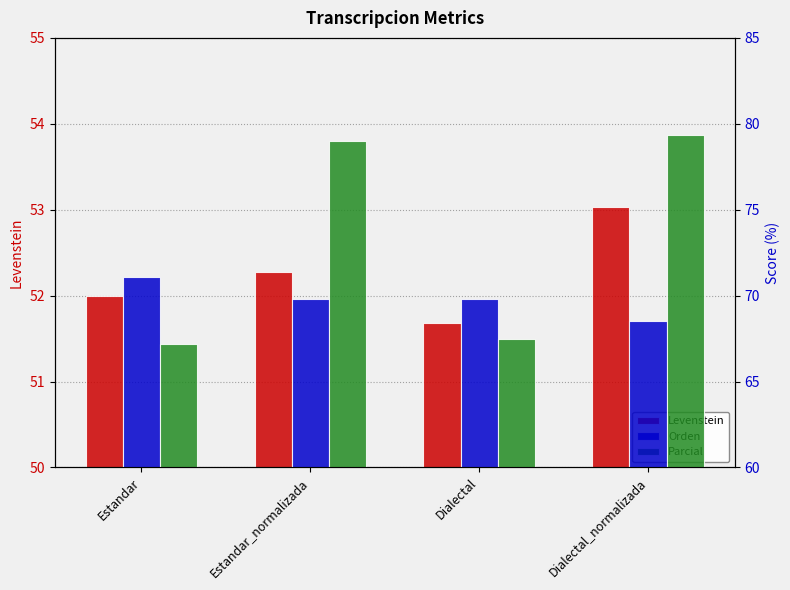

What is the sum of all Parcial values?

293.0